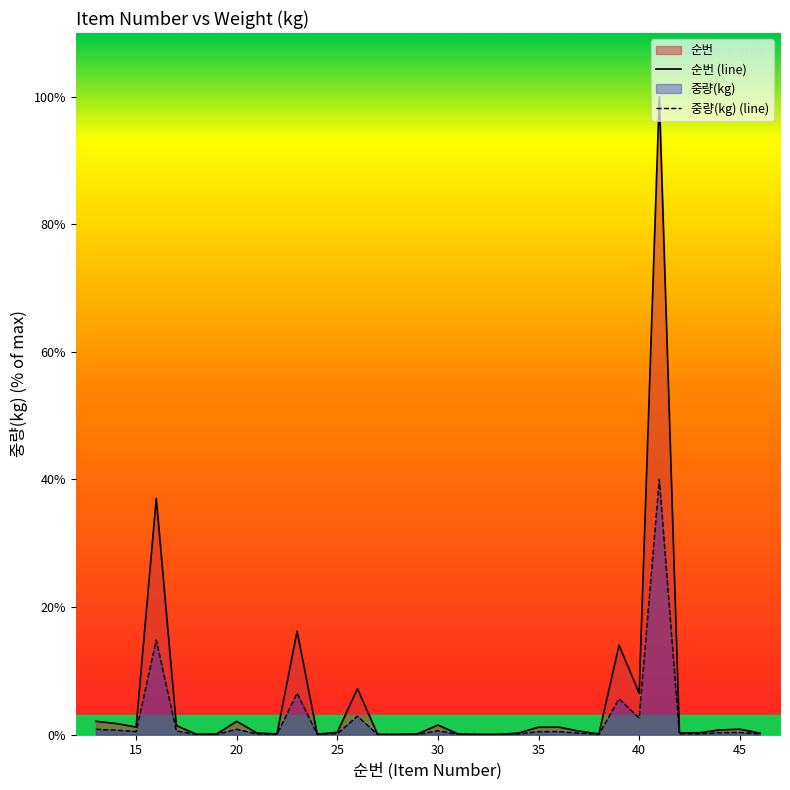

What is the difference between the values at 39 and 15?

12.8